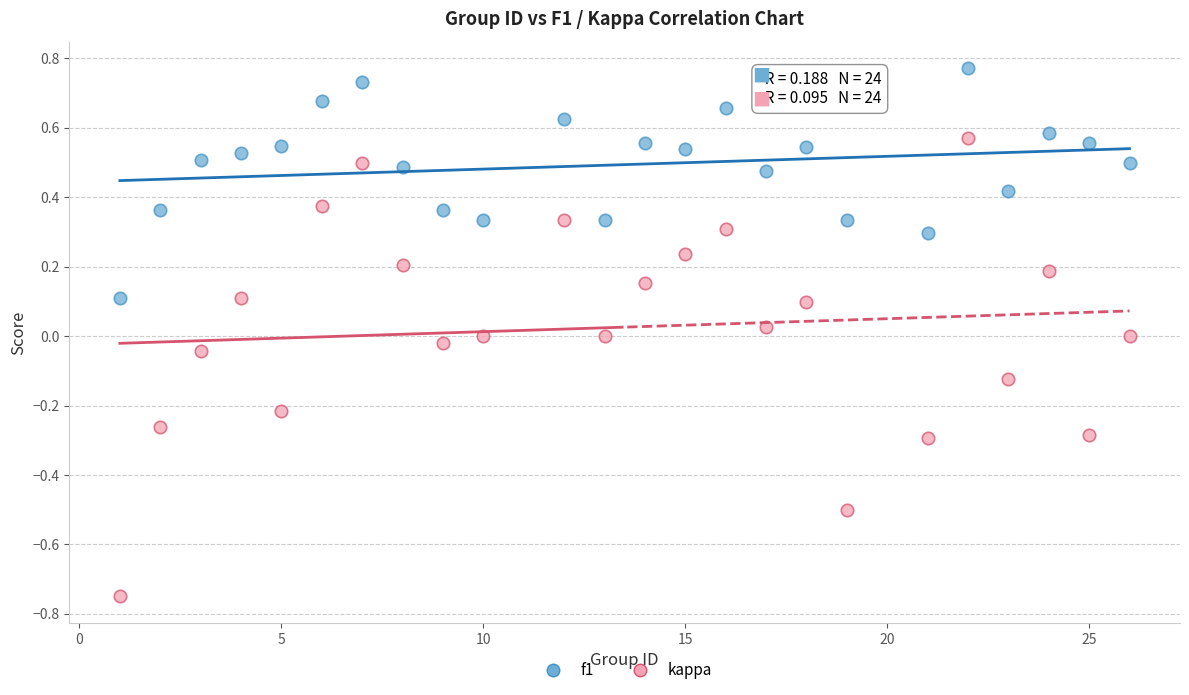

Which series reaches the minimum Y coordinate?

kappa